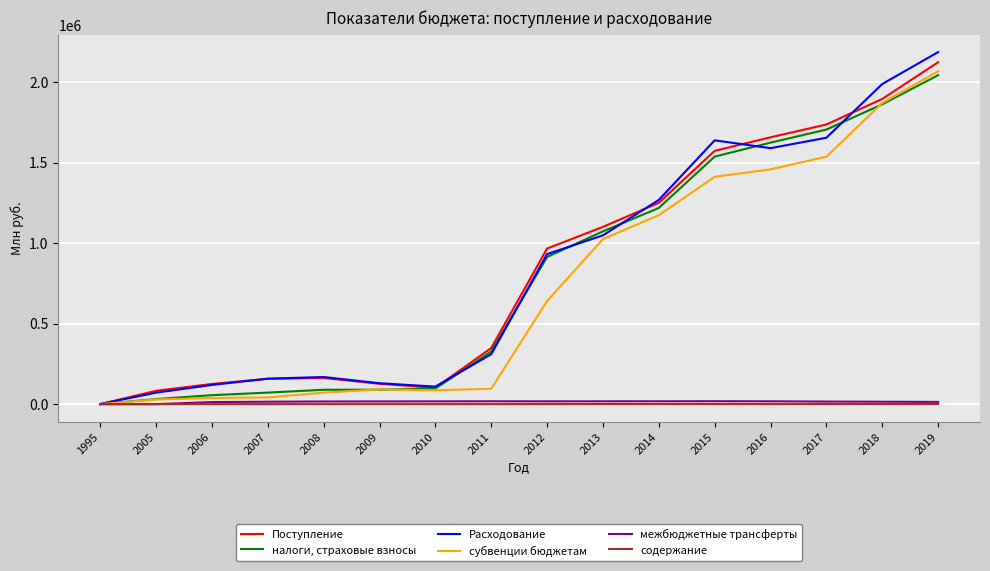

Rank the series by their maximum value, from lowest to highest.

содержание, межбюджетные трансферты, налоги, страховые взносы, субвенции бюджетам, Поступление, Расходование